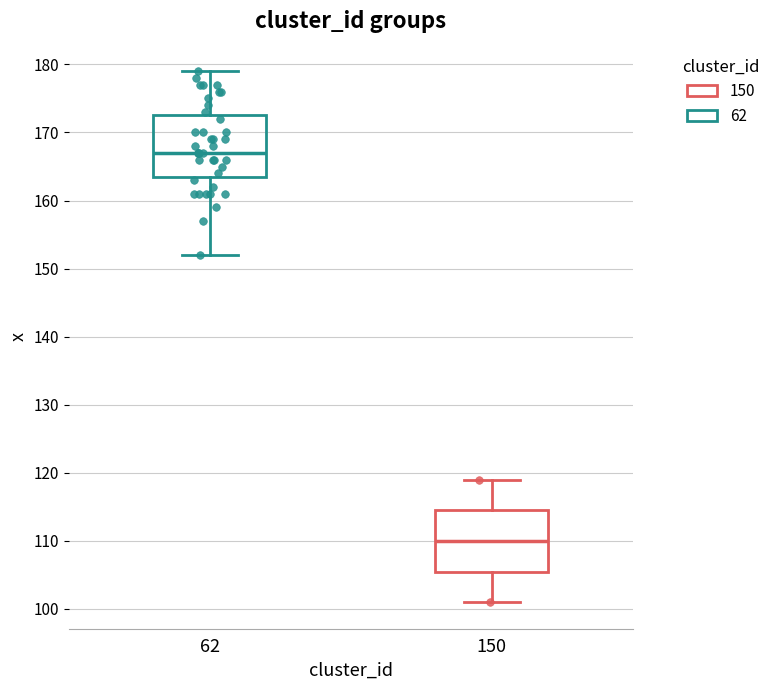

Where does the lower whisker of the box at x = 150 end on the y-axis? The values are not printed on the chart, so give them approximately, as read against the axis.

101